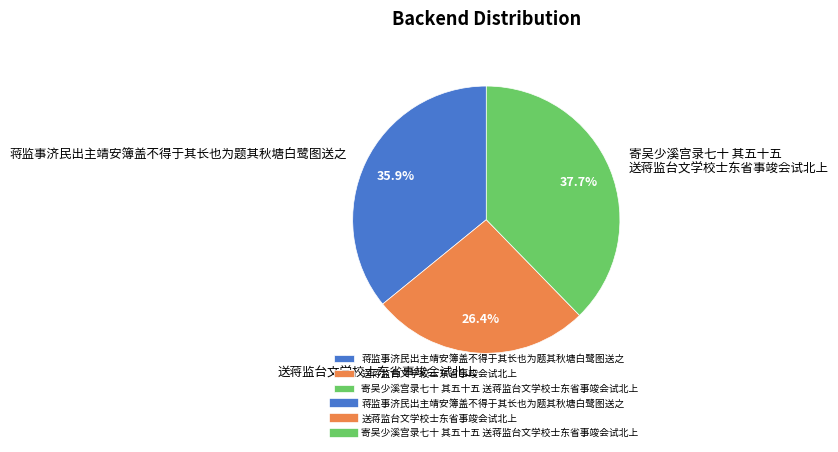

Which category has the biggest portion of the pie?

寄吴少溪宫录七十 其五十五 送蒋监台文学校士东省事竣会试北上